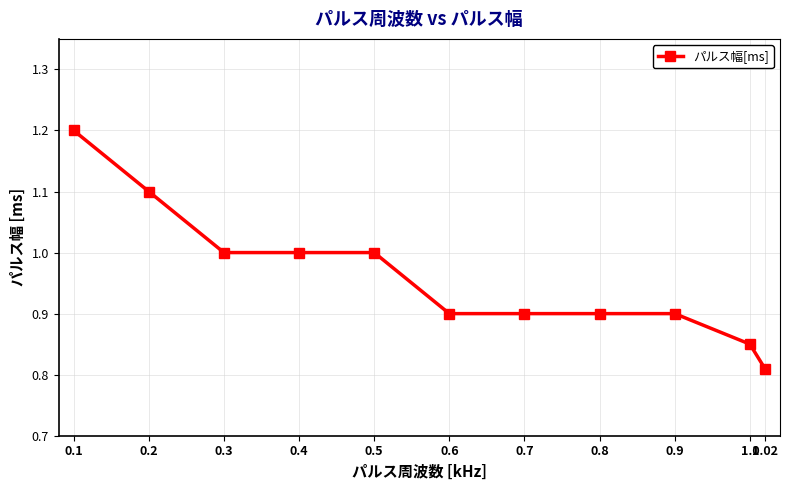

The chart shows a value of 0.5 at 0.9. True or false?

False